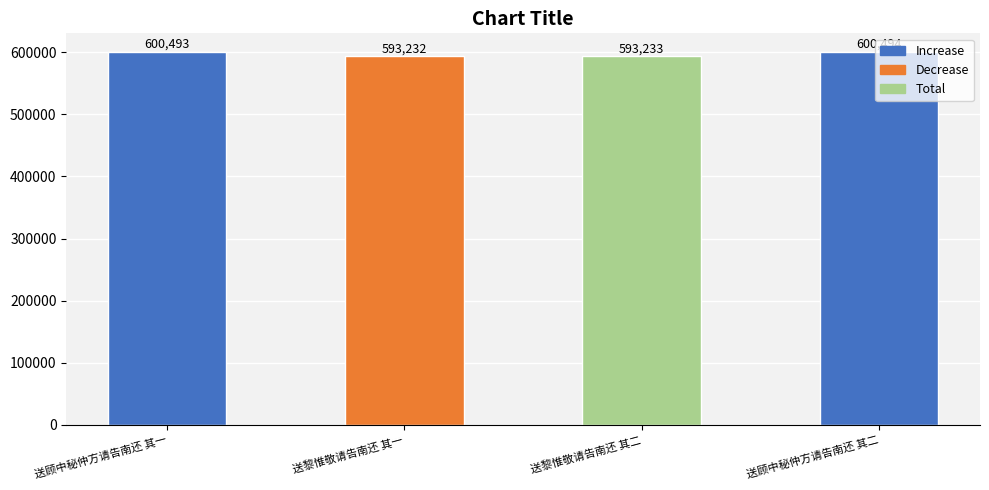

Reading left to right, transcribe all the data shown in this chart.

600493	593232	593233	600494